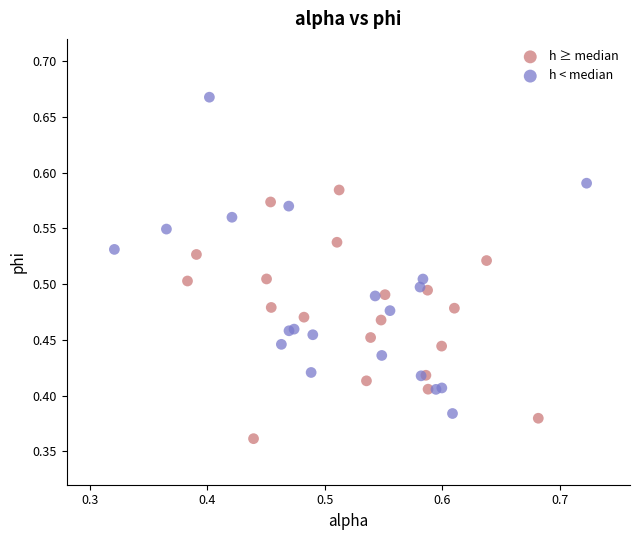

Which series has the widest spread of Y values?

h < median